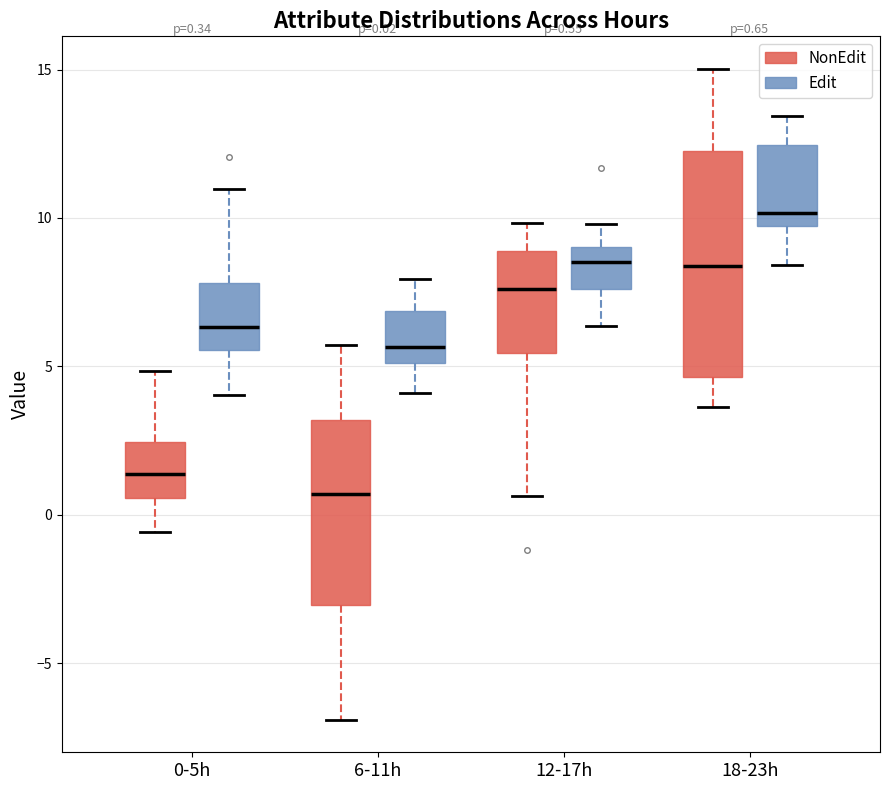

Which box's median line is the highest?

18-23h (Edit)